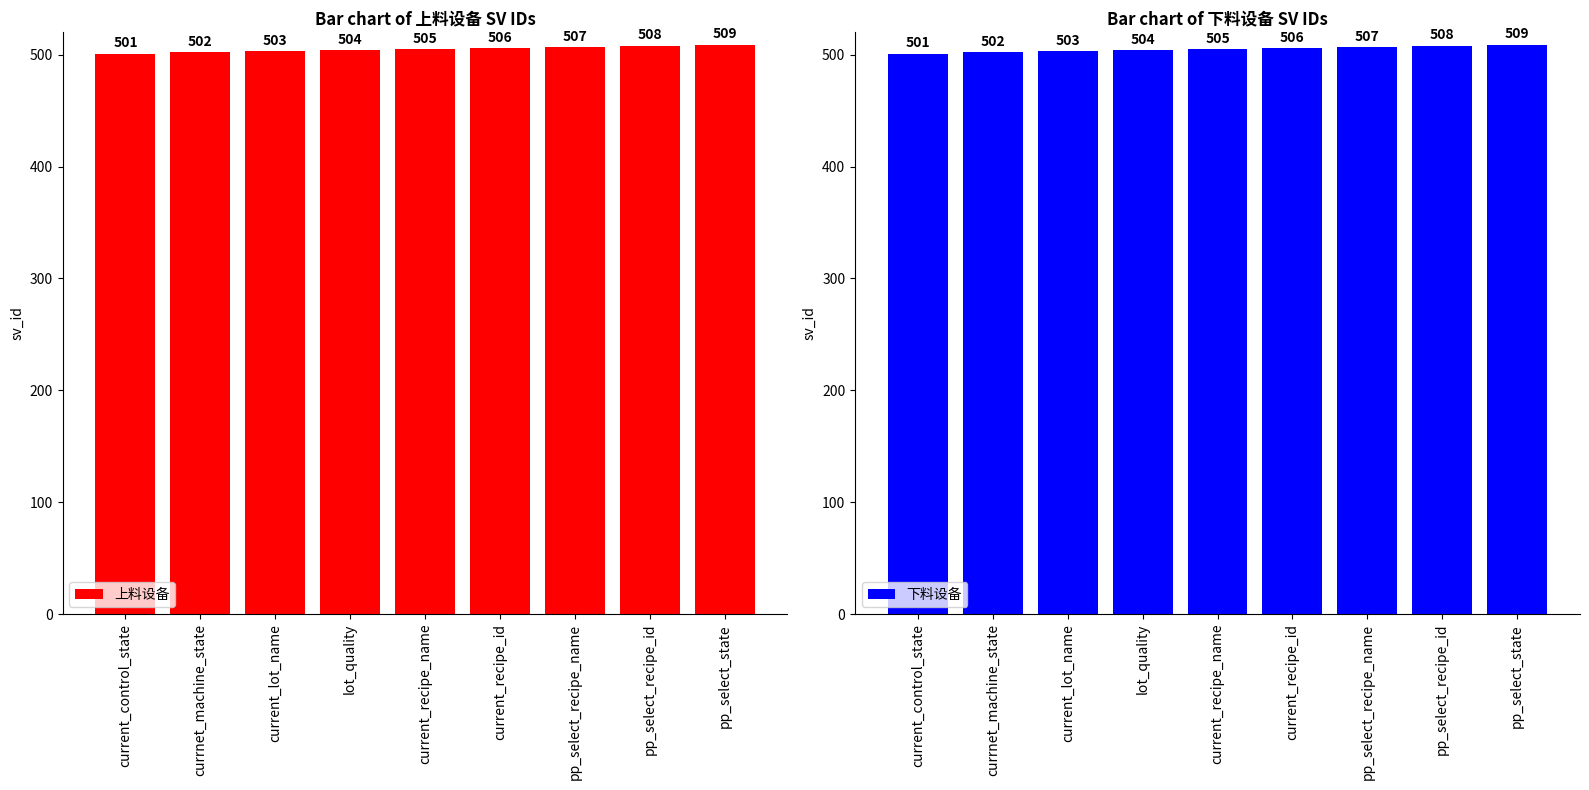

Is it true that 下料设备 equals 329 at current_lot_name?

False